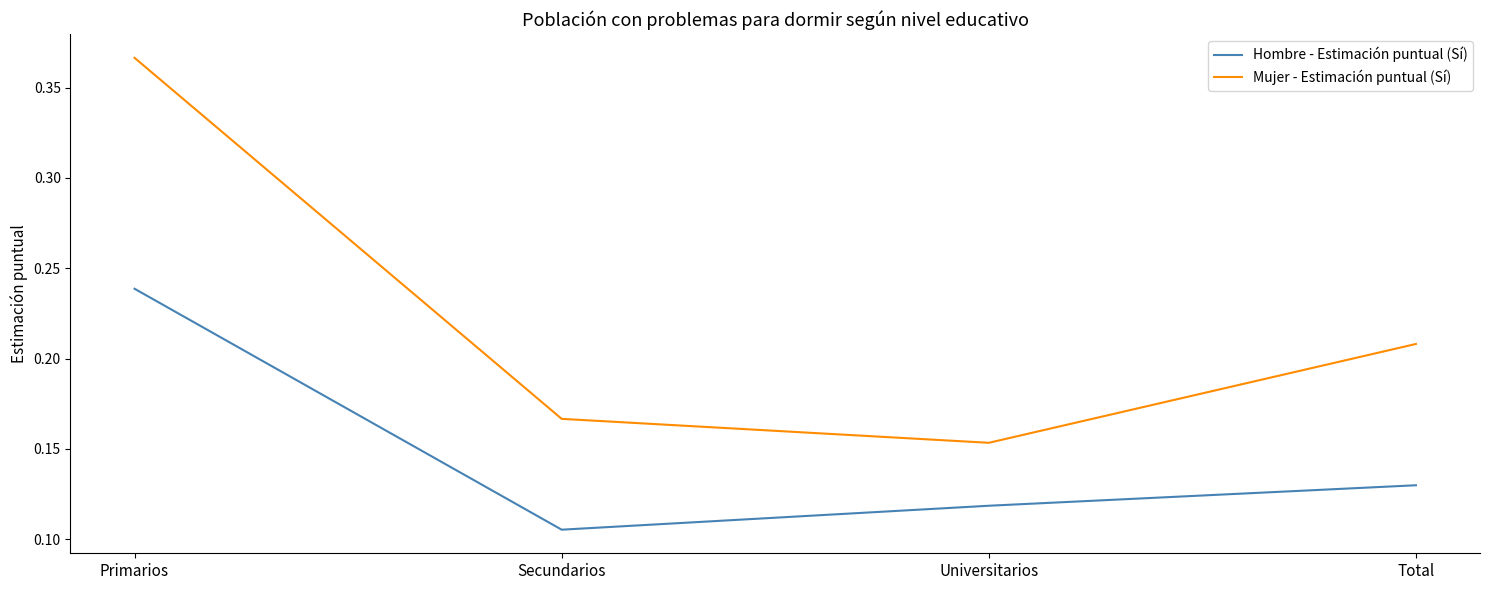

True or false: Hombre - Estimación puntual (Sí) and Mujer - Estimación puntual (Sí) intersect in this chart.

False